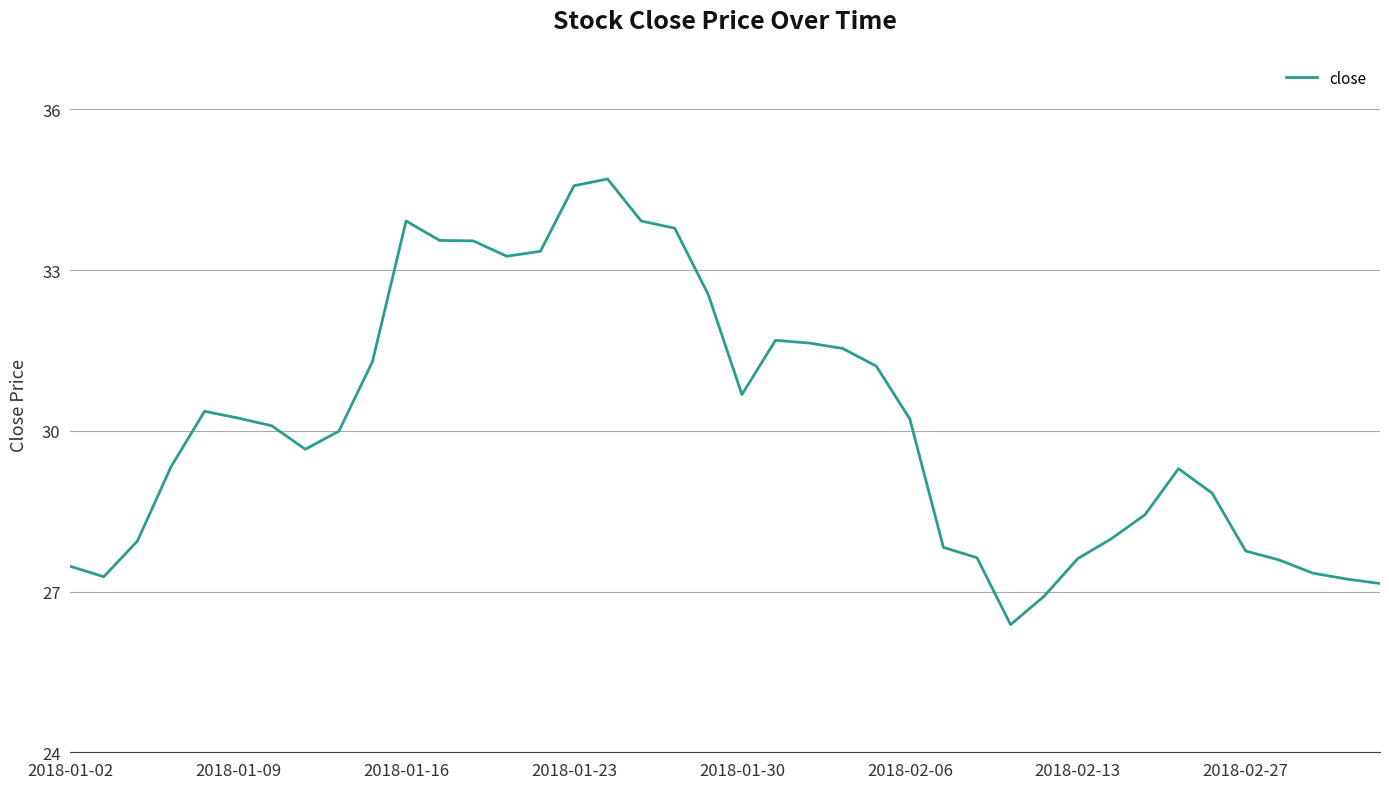

What is the minimum value shown in the chart?

26.4